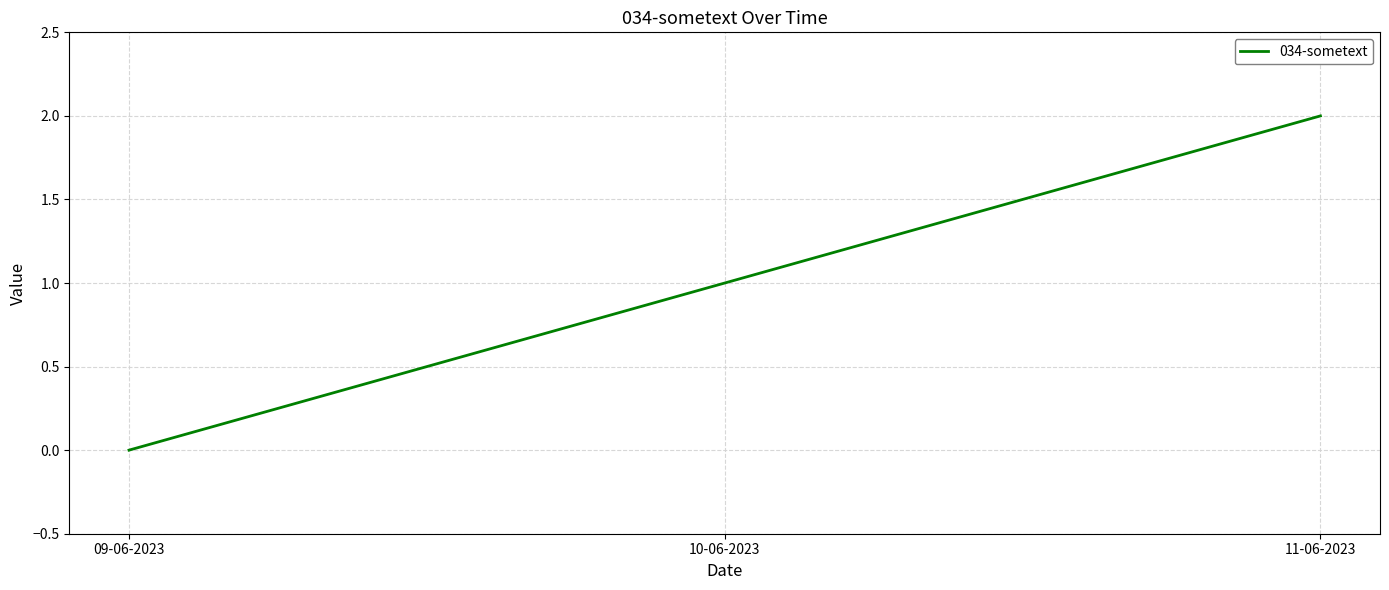

Is it true that the value at 09-06-2023 is 0?

True